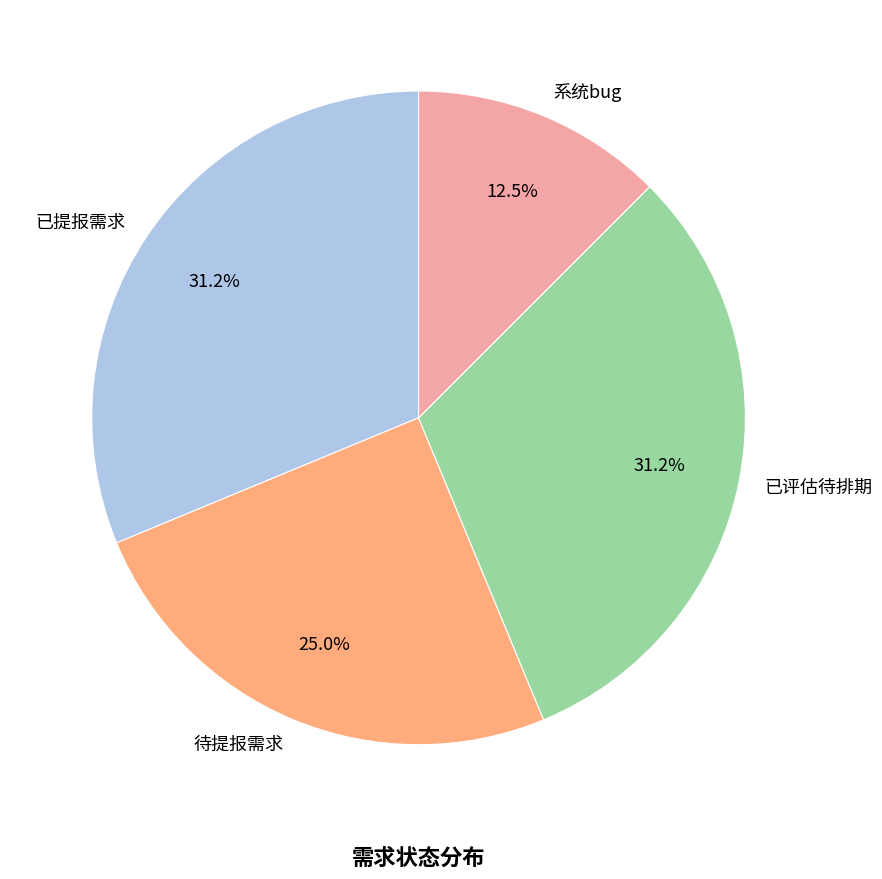

How many slices are in this pie chart?

4